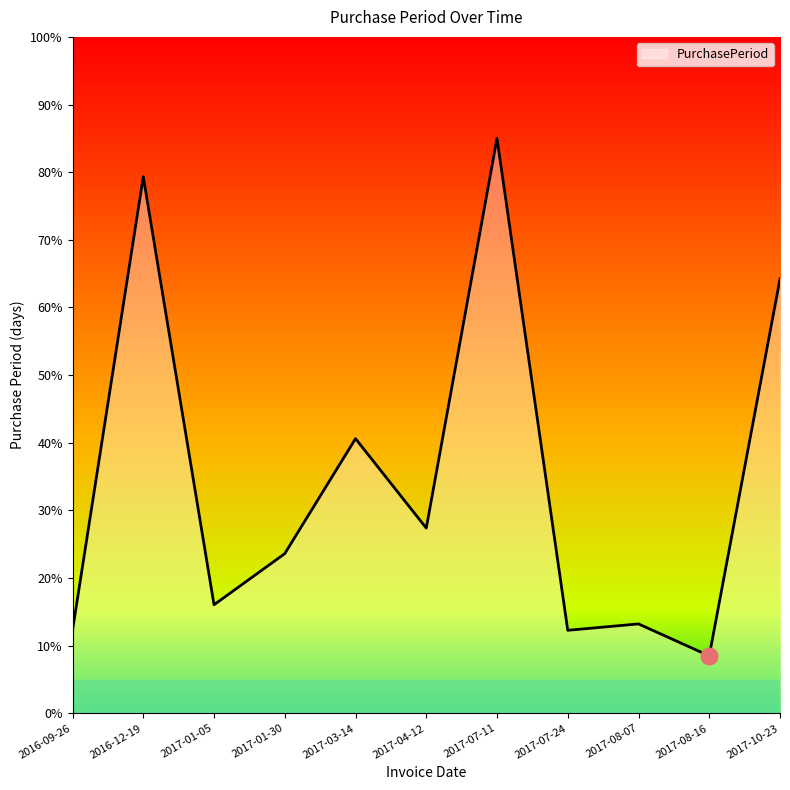

Approximately how many times larger is the value at 2017-08-16 compared to 2016-12-19?

0.1